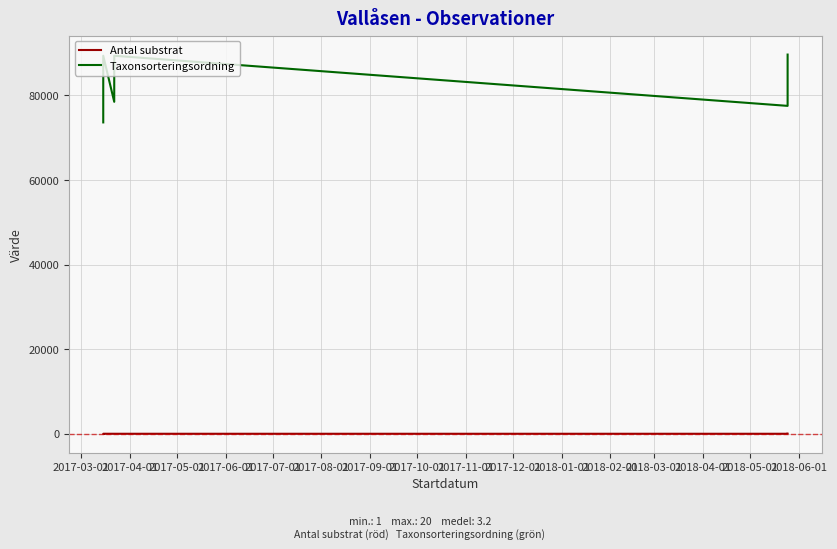

True or false: Taxonsorteringsordning and Antal substrat cross at least once.

False